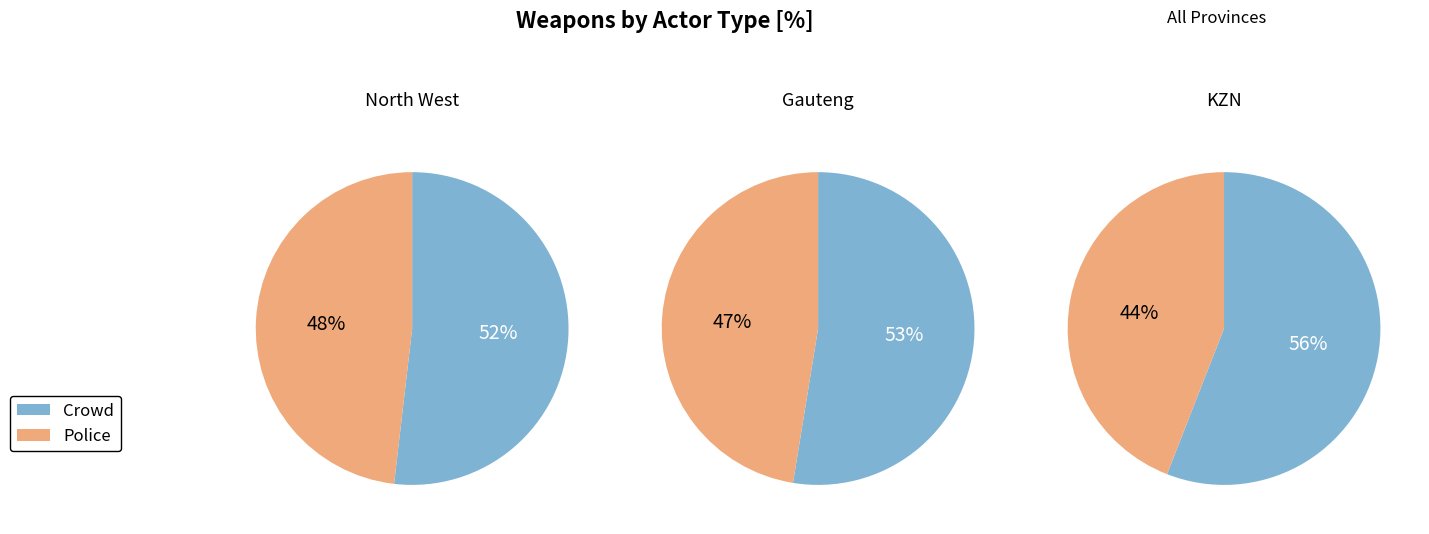

Which series has the widest spread of values?

Crowd